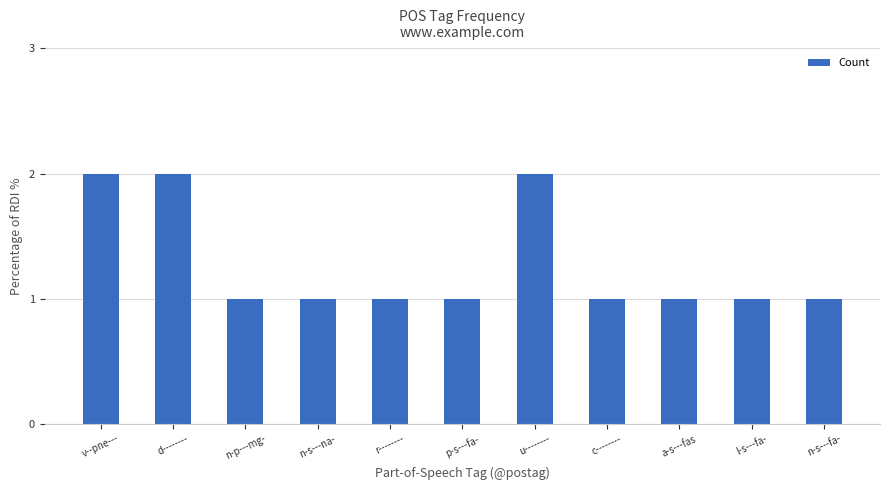

Reading right to left, transcribe all the data shown in this chart.

n-s---fa-=1	l-s---fa-=1	a-s---fas=1	c--------=1	u--------=2	p-s---fa-=1	r--------=1	n-s---na-=1	n-p---mg-=1	d--------=2	v--pne---=2